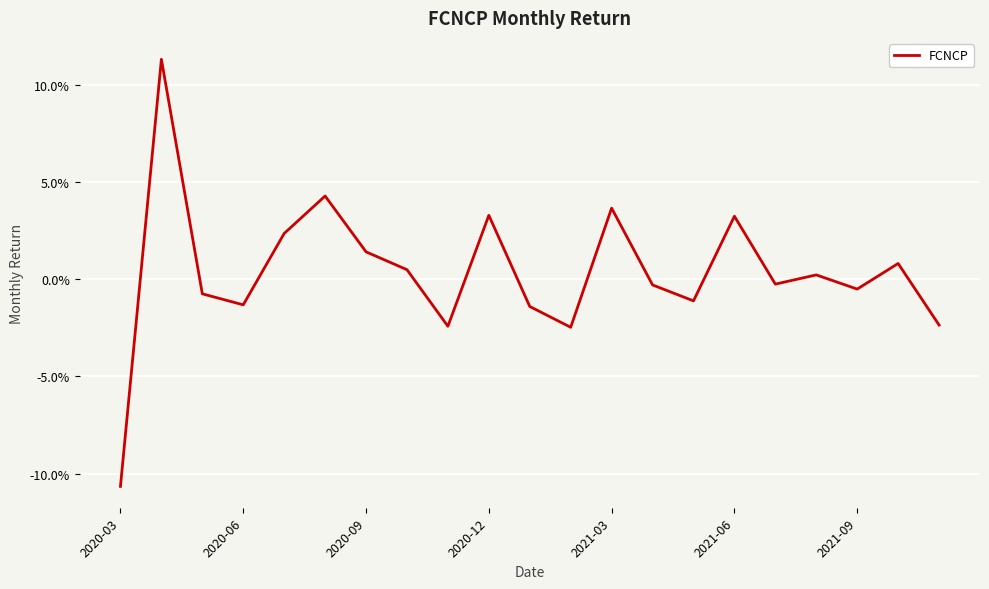

What is the minimum value shown in the chart?

-0.1